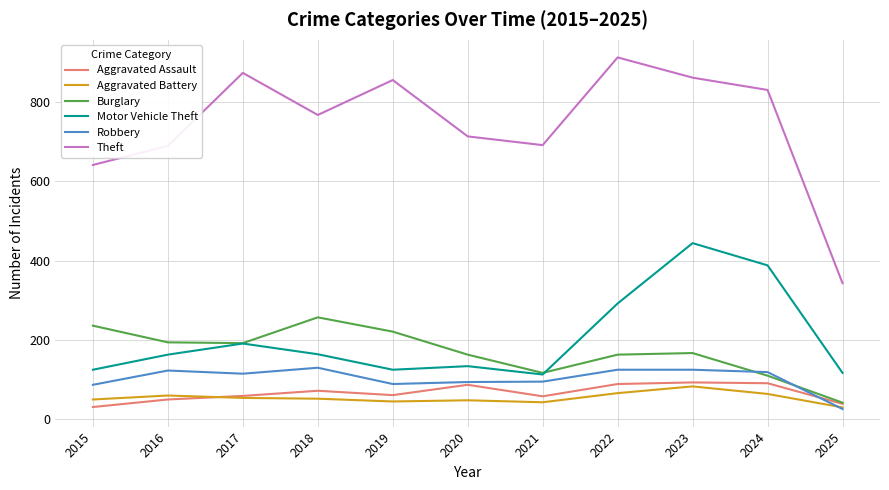

Is the value of Burglary at 2023 greater than the value of Aggravated Assault at 2017?

Yes